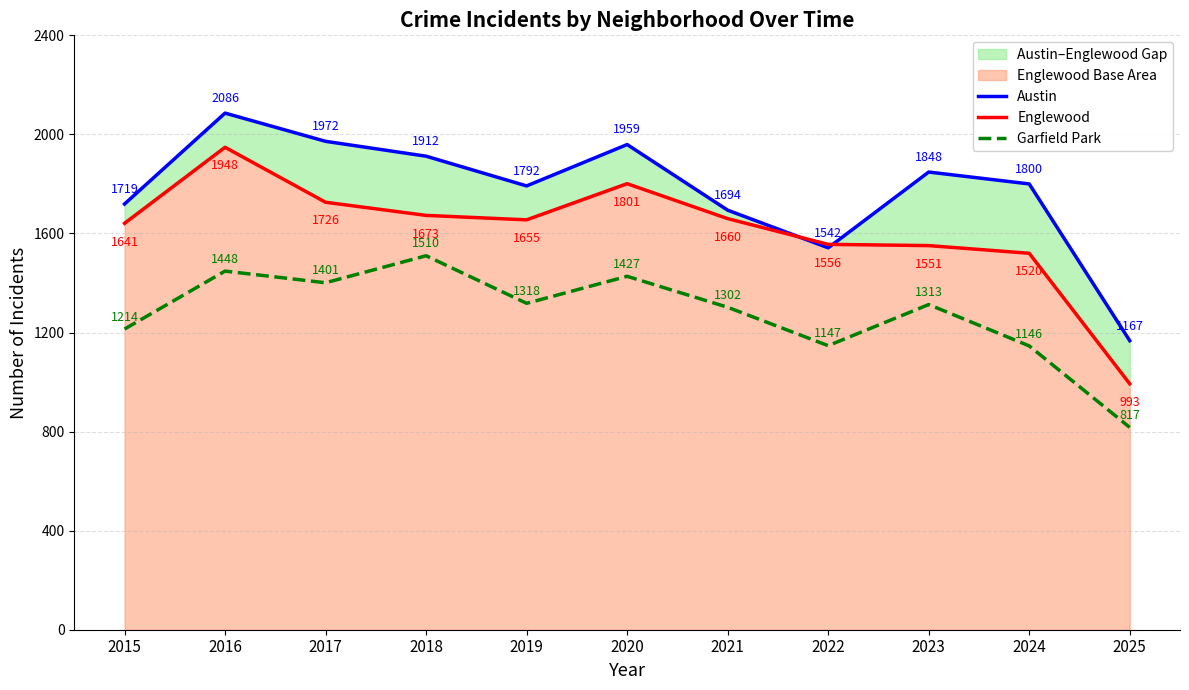

In Austin, how many points are lower than both neighbors (excluding endpoints)?

2